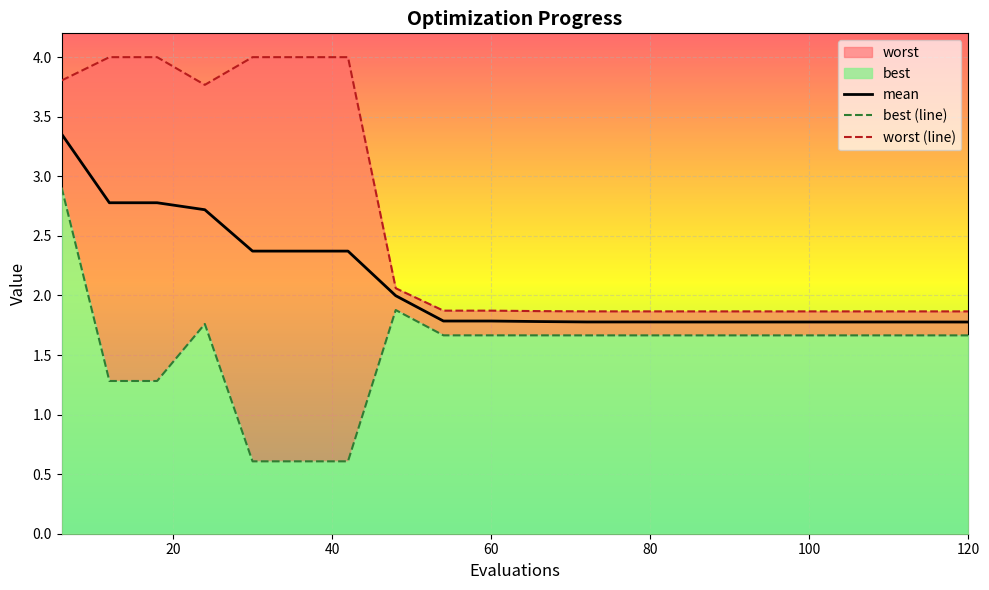

True or false: worst (line) and mean cross at least once.

False